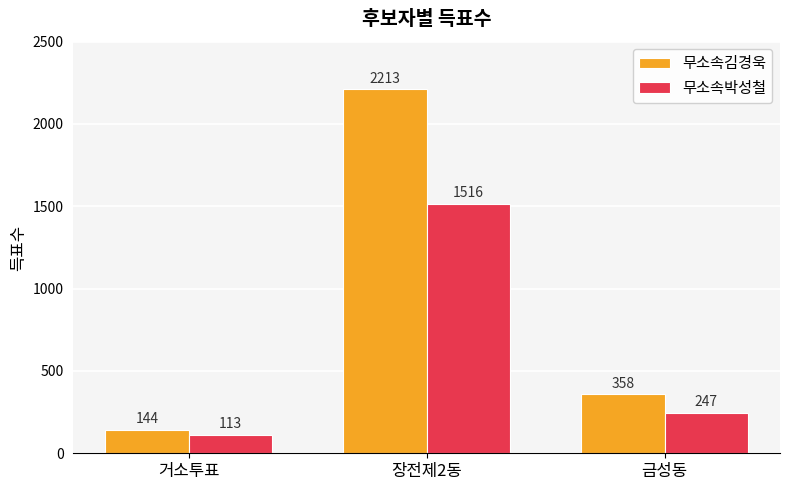

Count the number of data series in this chart.

2